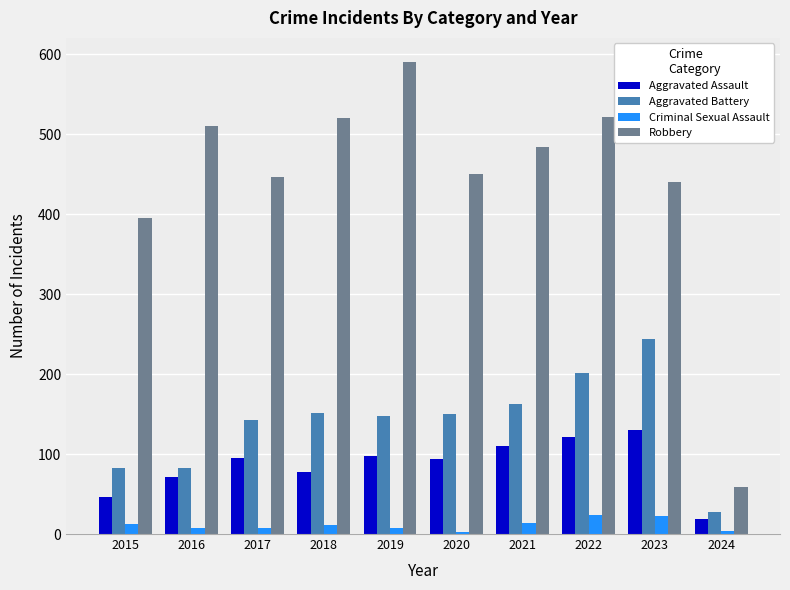

Which series has the widest spread of values?

Robbery